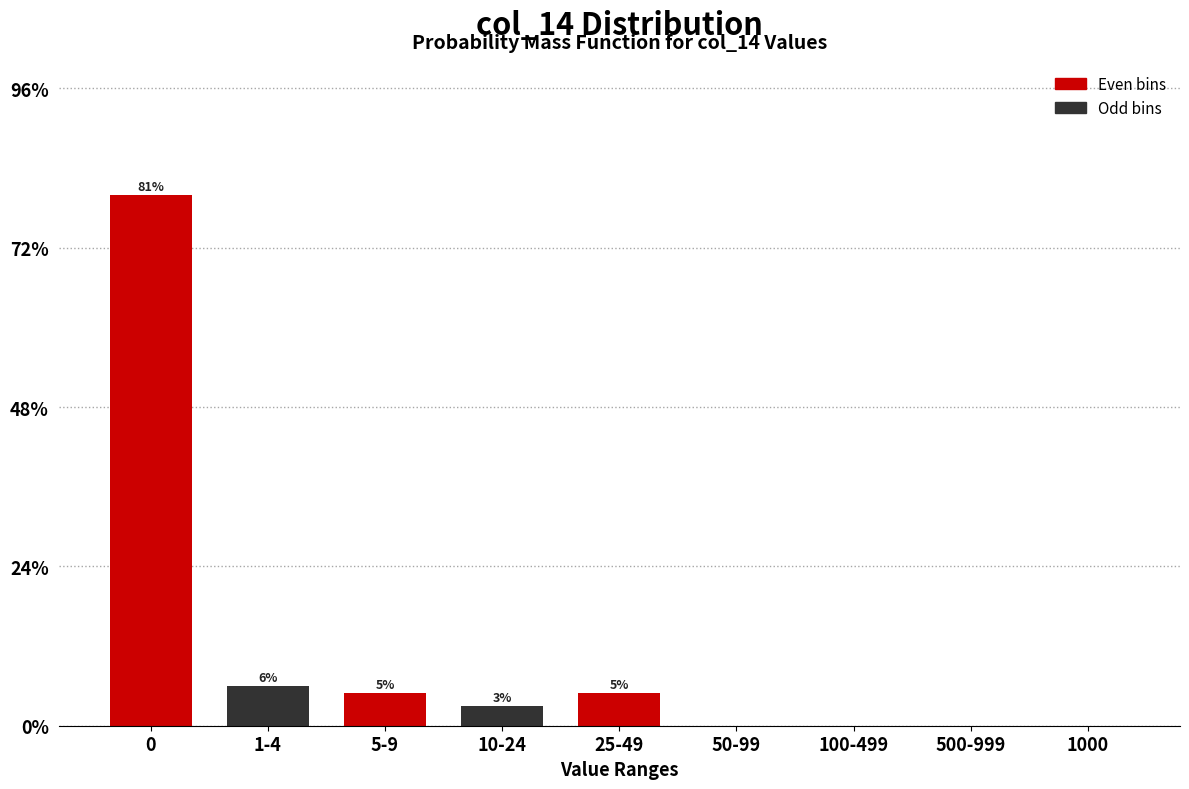

Reading left to right, list all the values displayed in this chart.

0=80	1-4=6	5-9=5	10-24=3	25-49=5	50-99=0	100-499=0	500-999=0	1000=0